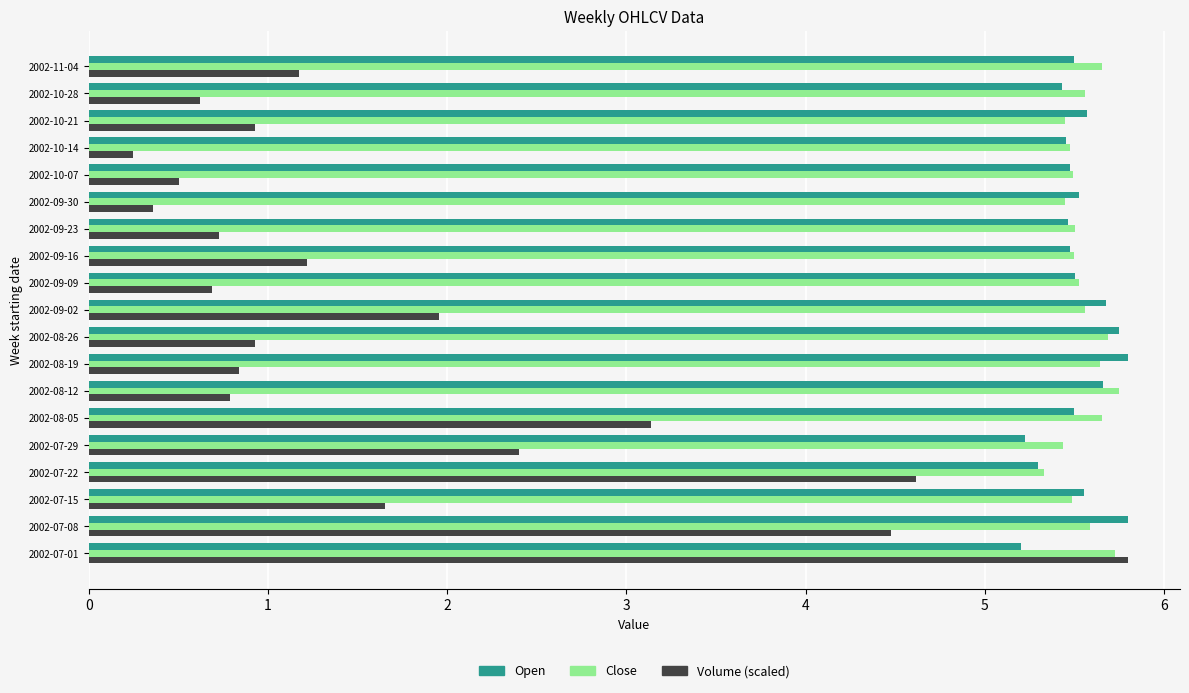

What is the difference between the second highest and minimum values in the Open series?

0.6